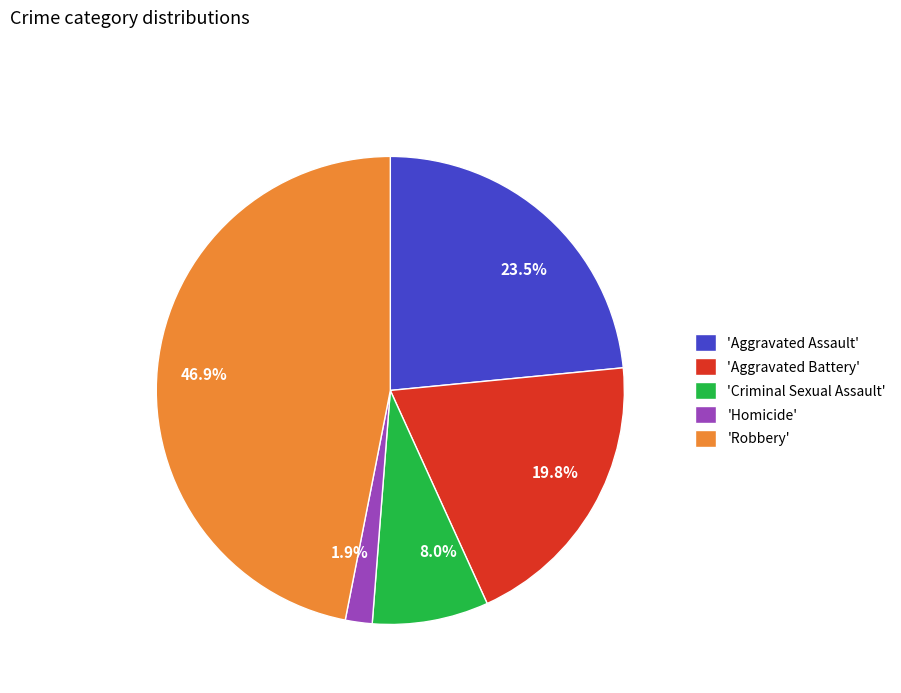

Is there a majority slice in this chart?

No